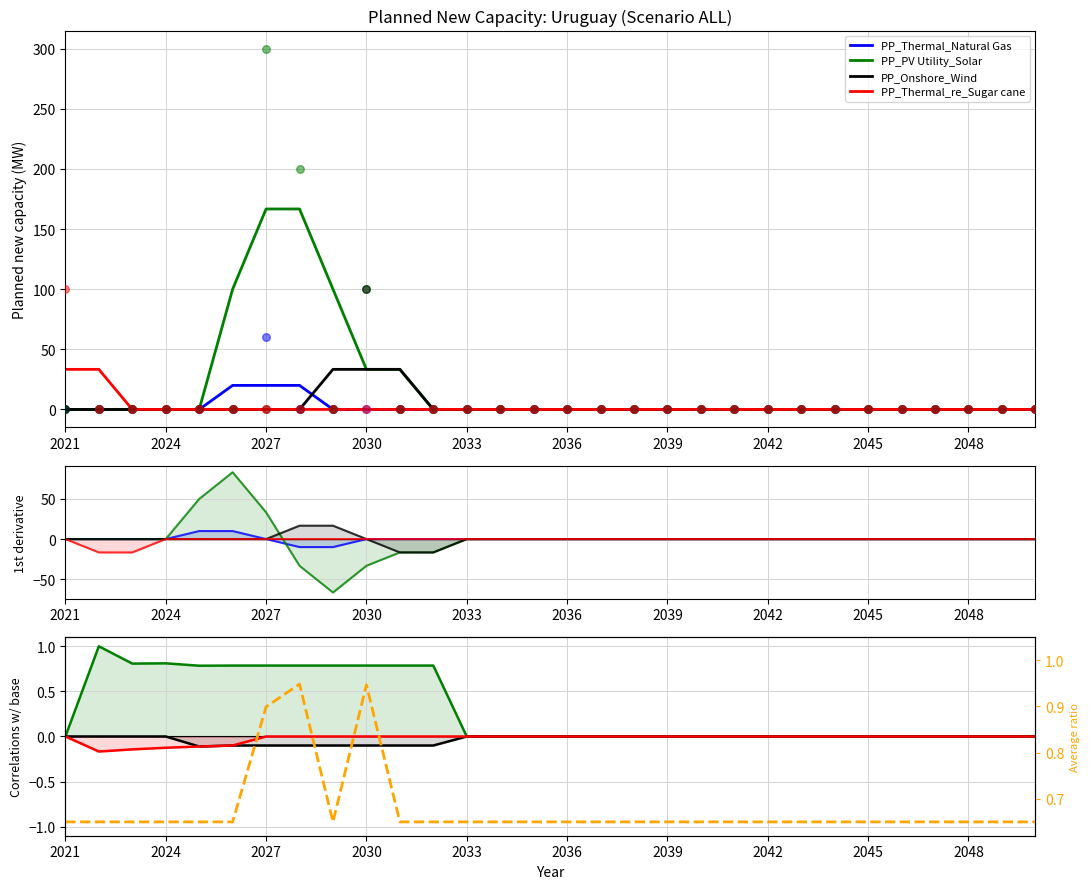

Which series contains the lowest Y value?

PP_Thermal_Natural Gas